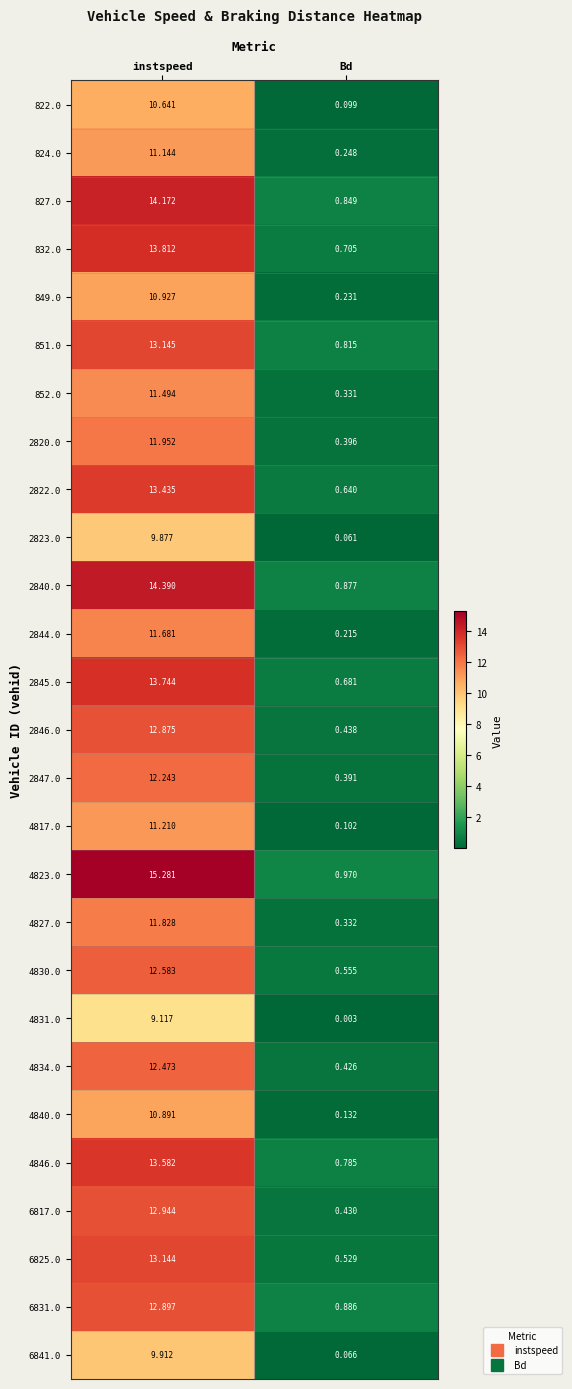

Is the value of 4830.0 at Bd greater than the value of 2823.0 at instspeed?

No